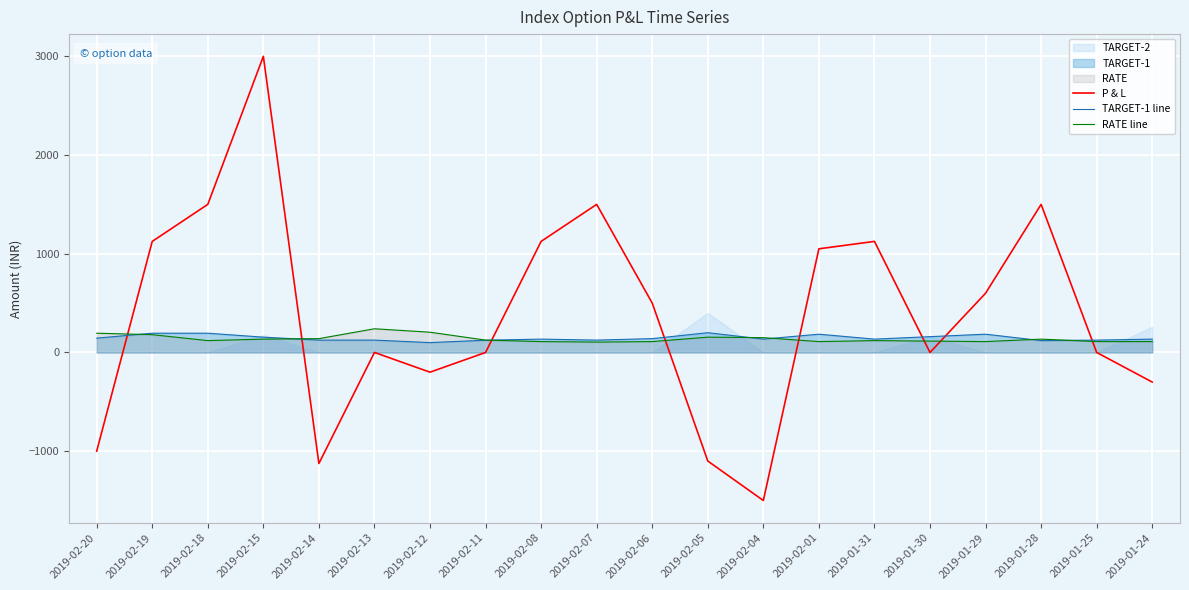

List the series in order of their peak value, highest first.

P & L, RATE line, TARGET-1 line